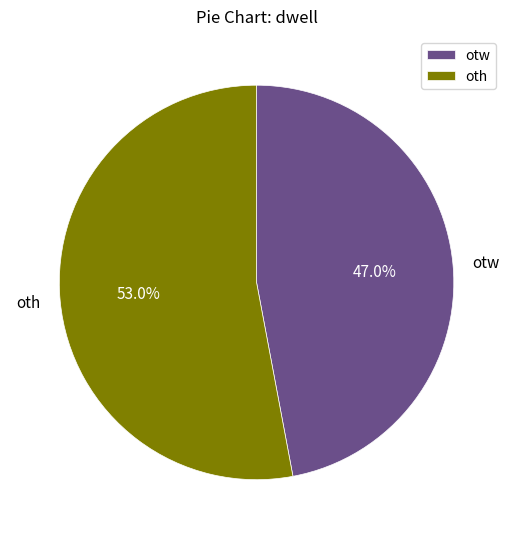

To the nearest percent, what portion does otw represent?

47%